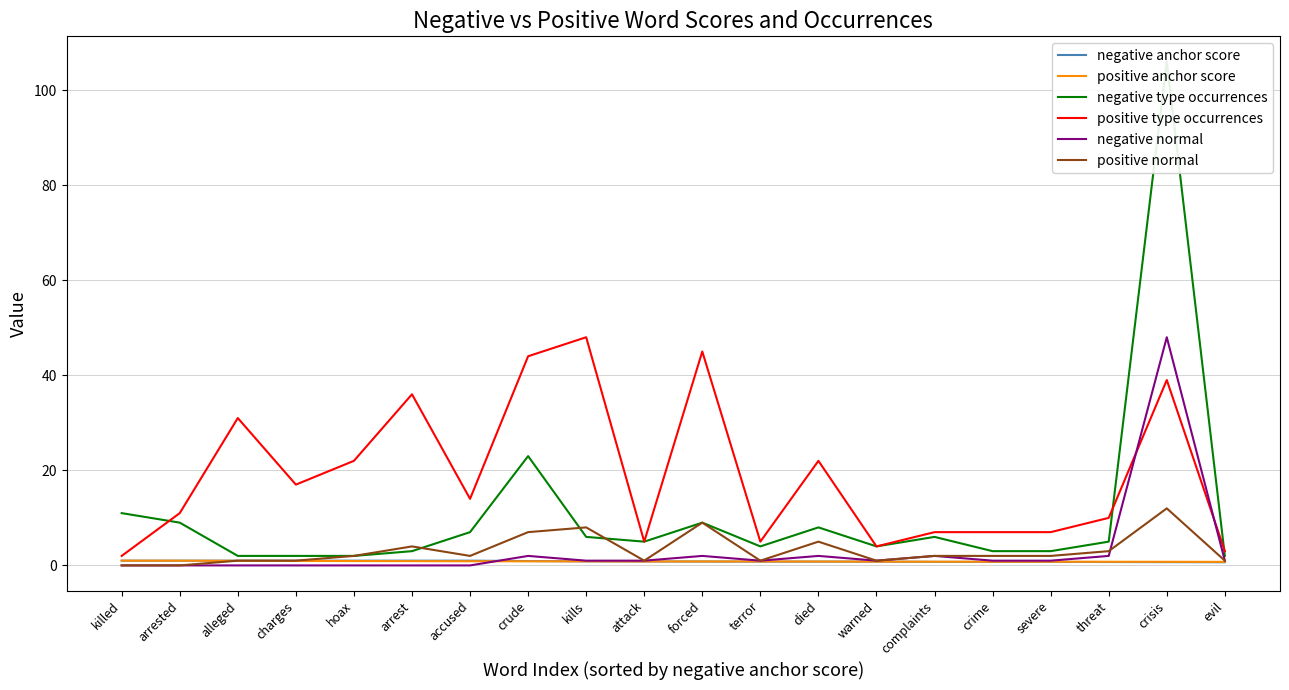

Reading left to right, extract all data points from this chart.

negative anchor score: 1.0	1.0	1.0	1.0	1.0	1.0	1.0	0.9	0.9	0.8	0.8	0.8	0.8	0.8	0.8	0.8	0.8	0.7	0.7	0.7
positive anchor score: 1.0	1.0	1.0	0.9	0.9	0.9	0.9	0.9	0.9	0.8	0.8	0.8	0.8	0.8	0.8	0.8	0.8	0.8	0.8	0.8
negative type occurrences: 11.0	9.0	2.0	2.0	2.0	3.0	7.0	23.0	6.0	5.0	9.0	4.0	8.0	4.0	6.0	3.0	3.0	5.0	106.0	2.0
positive type occurrences: 2.0	11.0	31.0	17.0	22.0	36.0	14.0	44.0	48.0	5.0	45.0	5.0	22.0	4.0	7.0	7.0	7.0	10.0	39.0	3.0
negative normal: 0.0	0.0	0.0	0.0	0.0	0.0	0.0	2.0	1.0	1.0	2.0	1.0	2.0	1.0	2.0	1.0	1.0	2.0	48.0	1.0
positive normal: 0.0	0.0	1.0	1.0	2.0	4.0	2.0	7.0	8.0	1.0	9.0	1.0	5.0	1.0	2.0	2.0	2.0	3.0	12.0	1.0